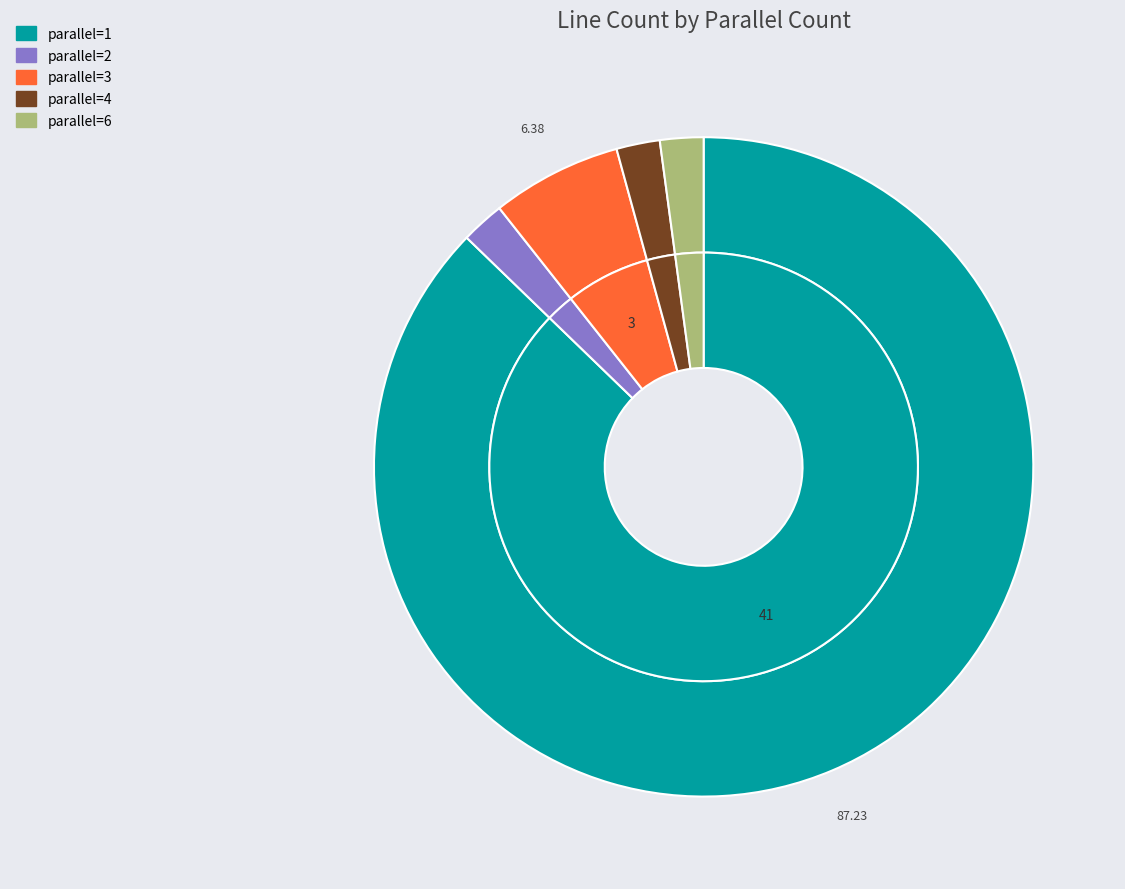

What is the change in value from parallel=1 to parallel=2?

-40